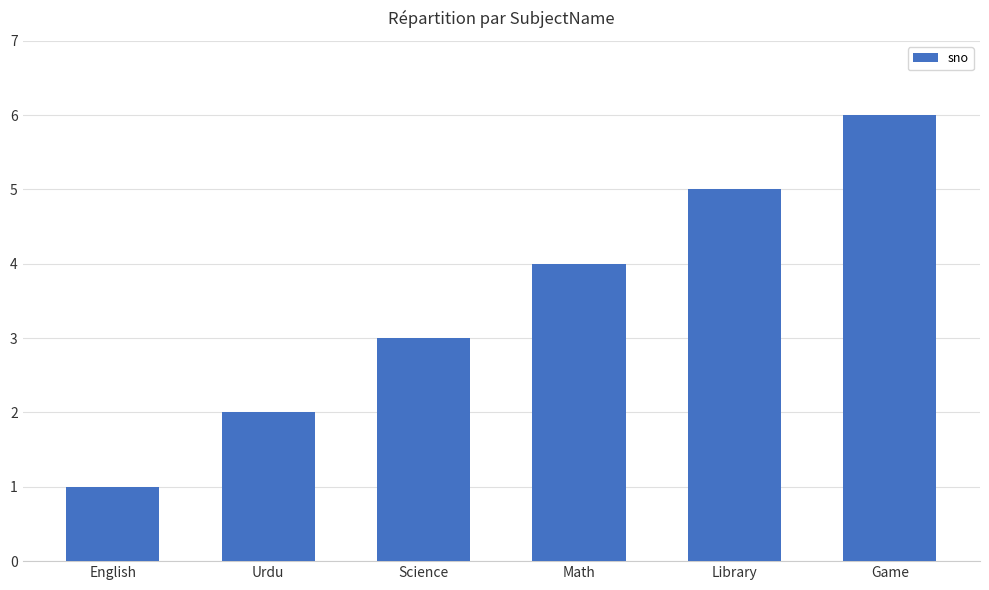

What is the value of the 6th bar from the left?

6